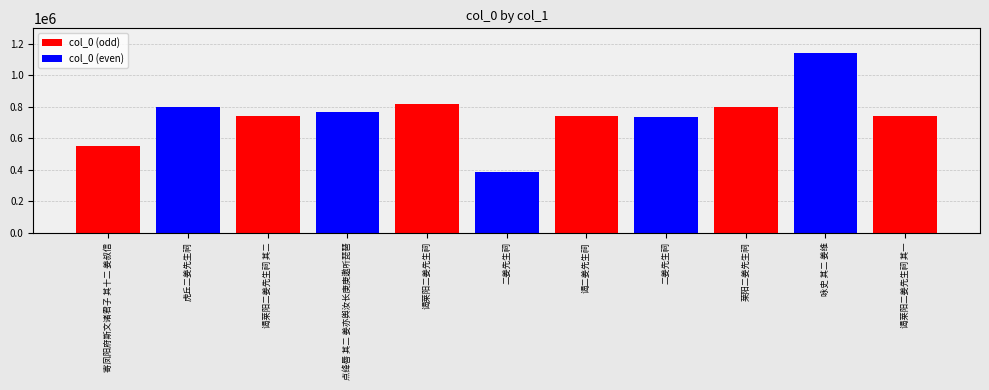

Does the chart contain any negative values?

No